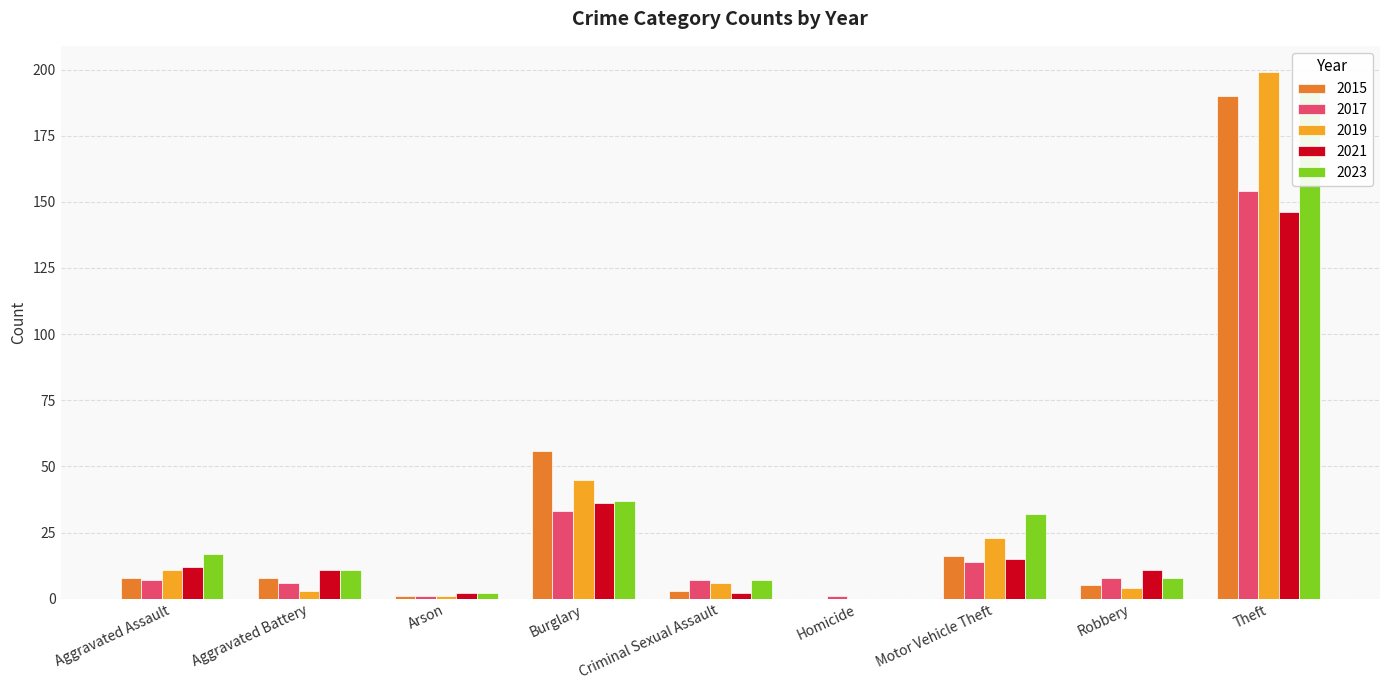

At which category does the chart reach its peak across all series?

Theft